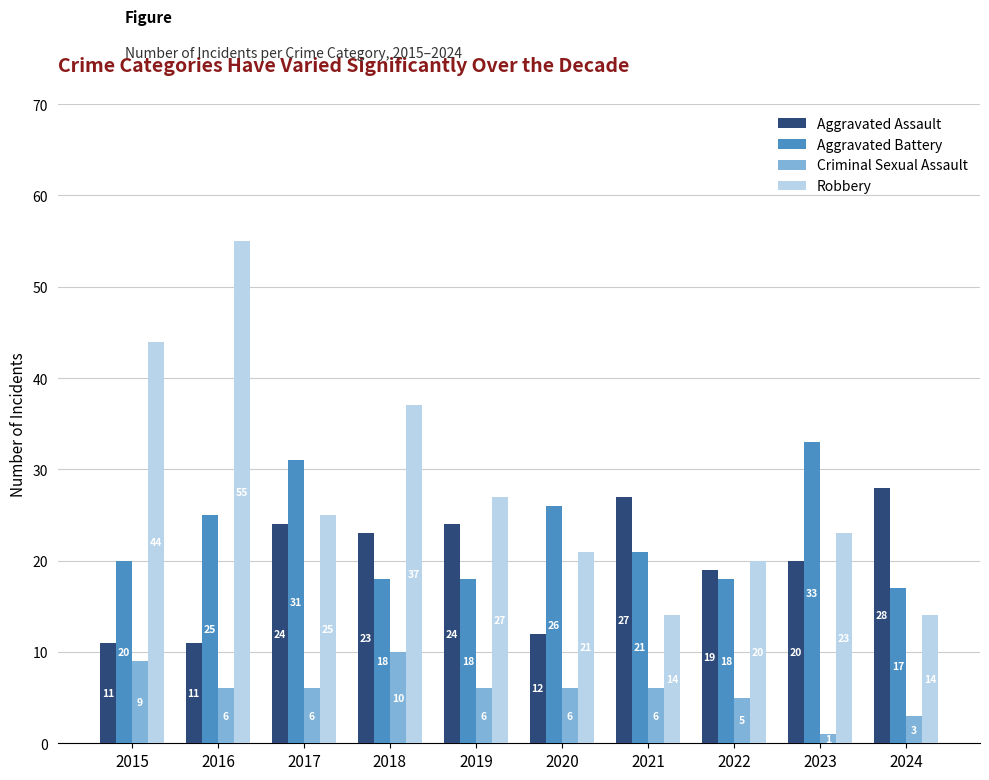

Reading left to right, list all the values displayed in this chart.

Aggravated Assault: 11	11	24	23	24	12	27	19	20	28
Aggravated Battery: 20	25	31	18	18	26	21	18	33	17
Criminal Sexual Assault: 9	6	6	10	6	6	6	5	1	3
Robbery: 44	55	25	37	27	21	14	20	23	14